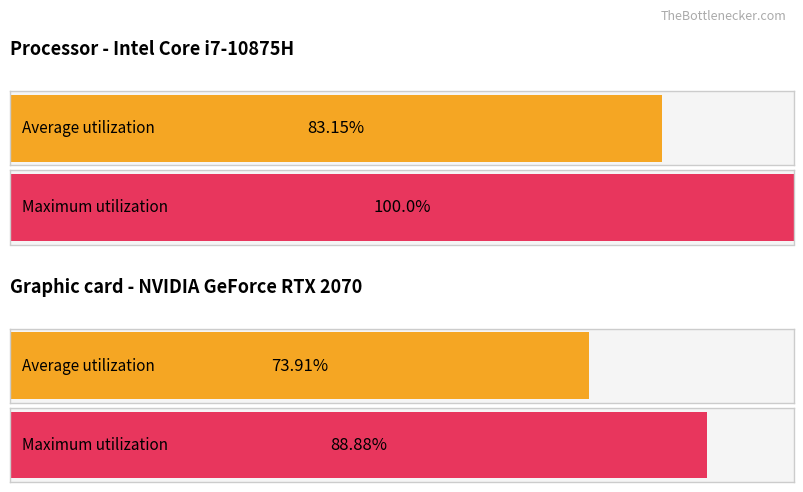

Which series has the largest total across all categories?

Maximum utilization